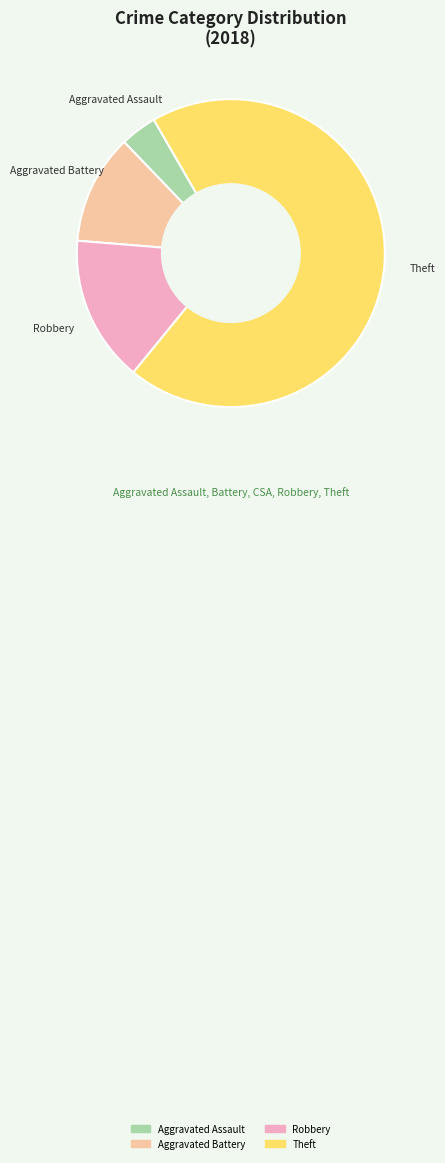

What is the majority slice?

Theft